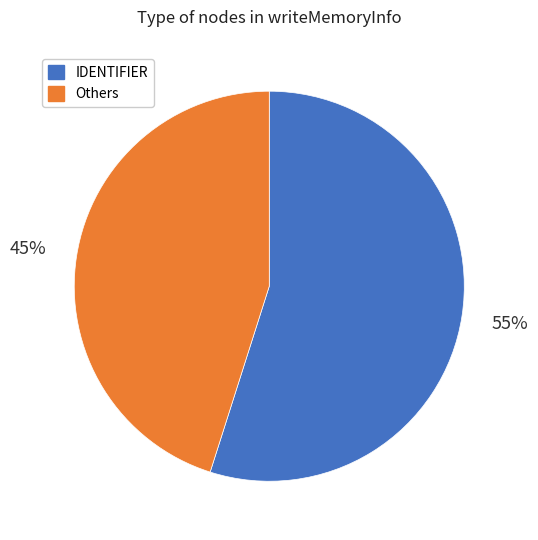

What is the ratio of the value at Others to the value at IDENTIFIER?

0.8